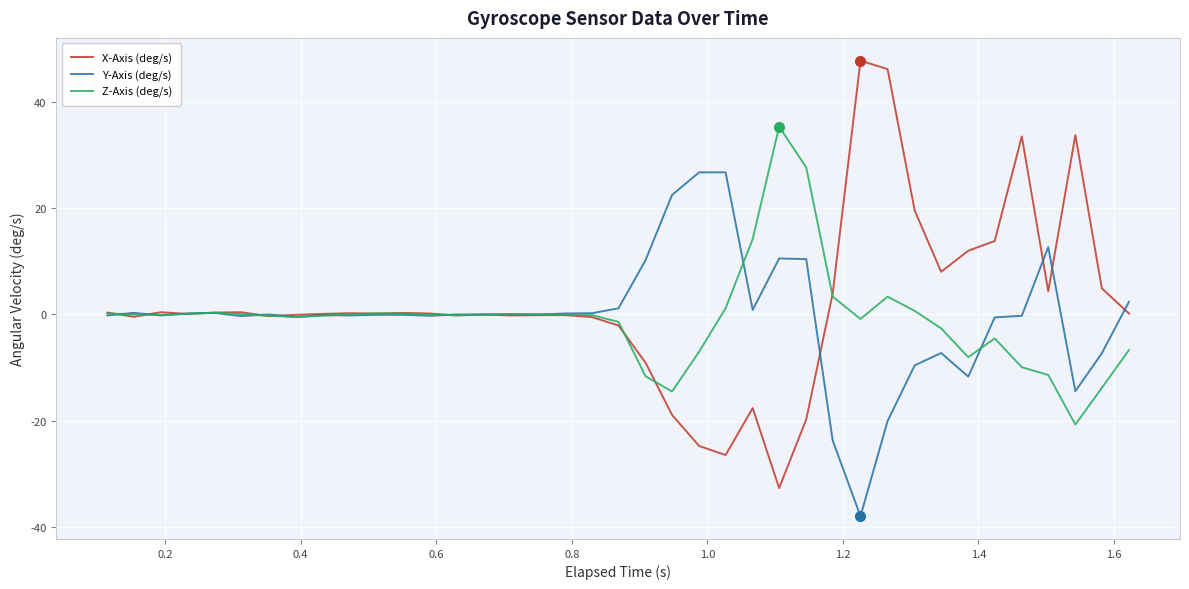

Which series has the largest range (max minus min)?

X-Axis (deg/s)